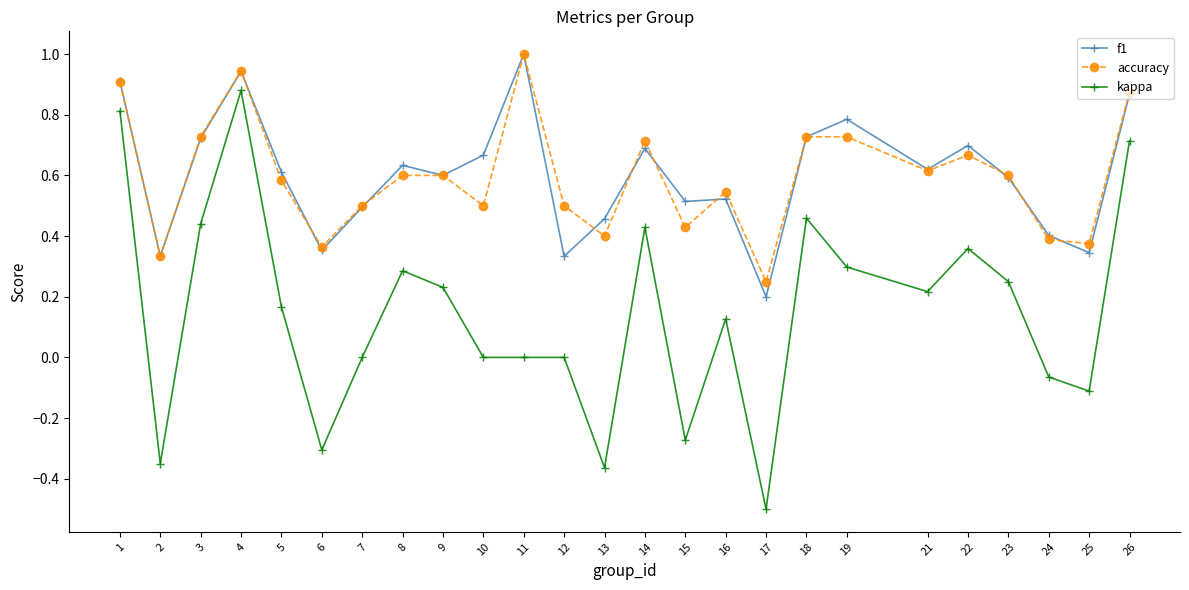

Where is the first local maximum for accuracy?

4